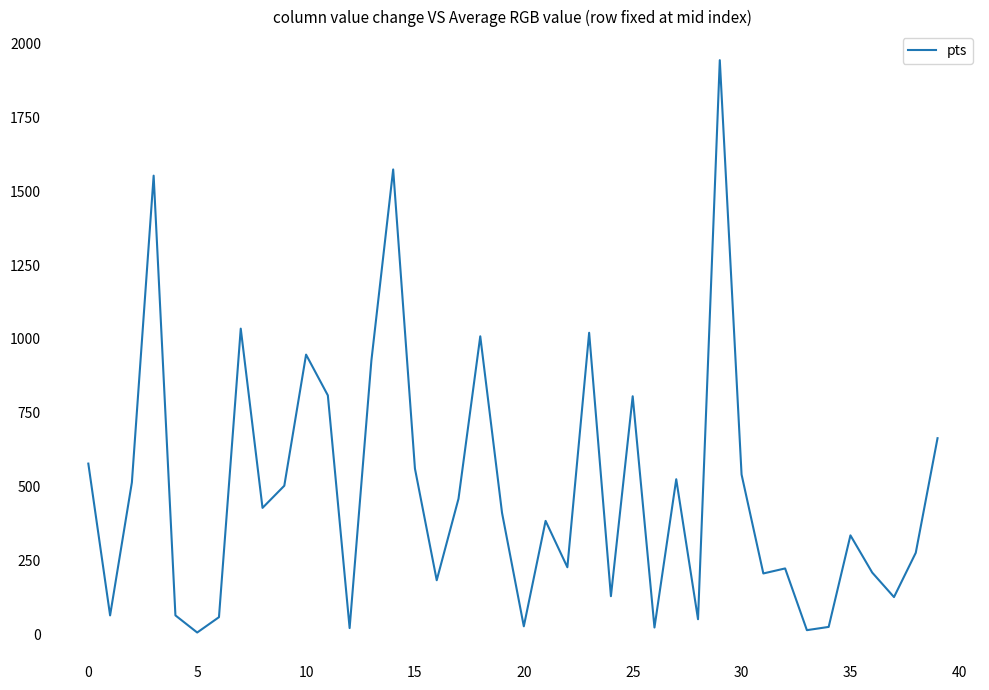

Does the chart have visible grid lines?

No